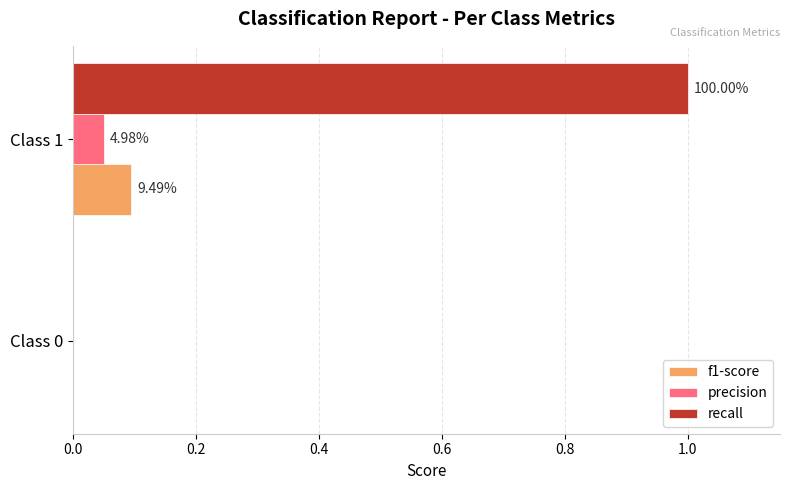

What are all the series names shown in the legend?

f1-score, precision, recall